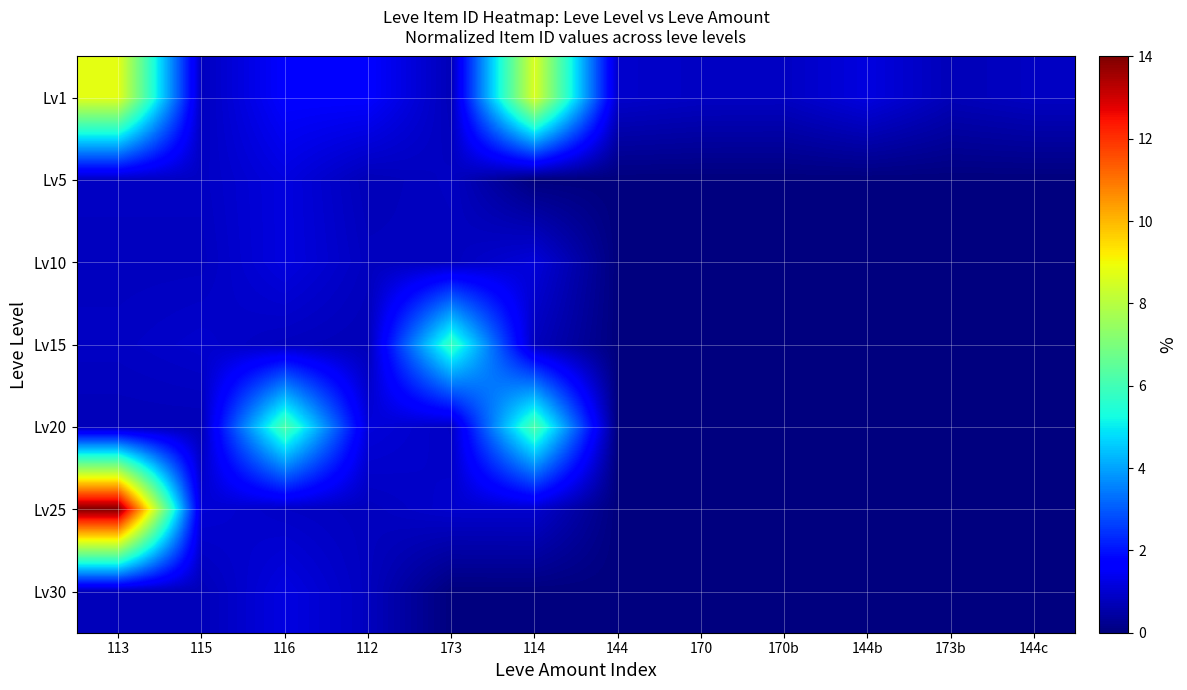

Count the number of categories in the chart.

12